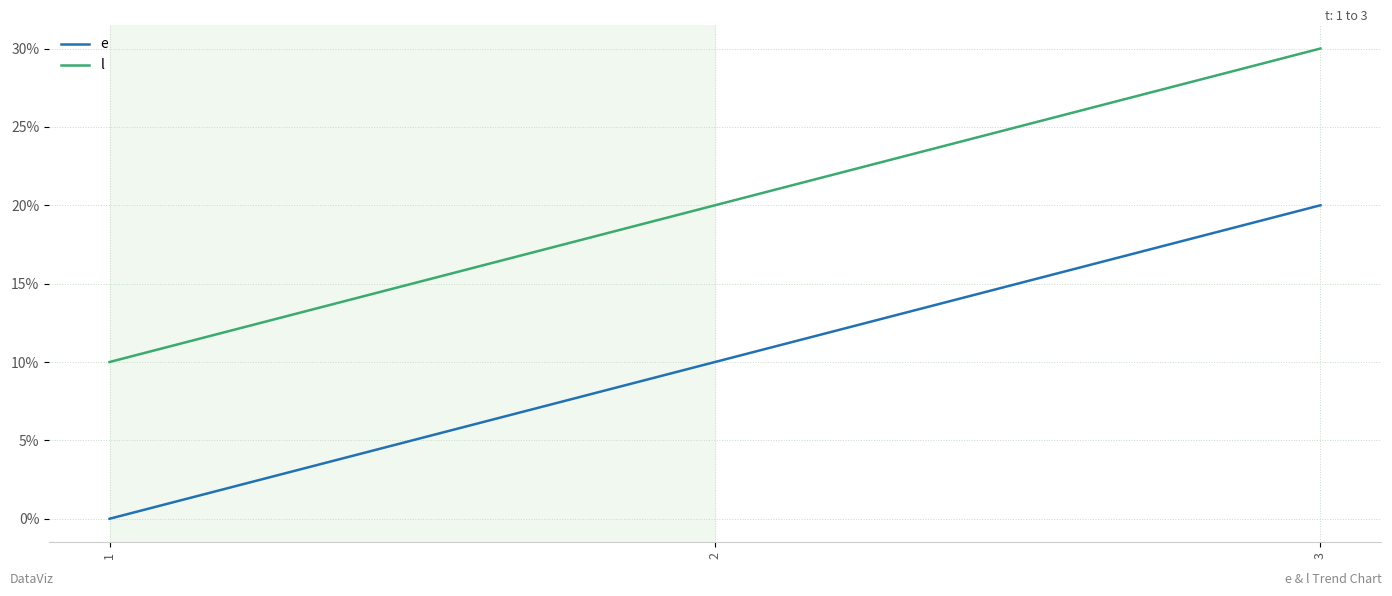

The value of e at 1 is 0. True or false?

True